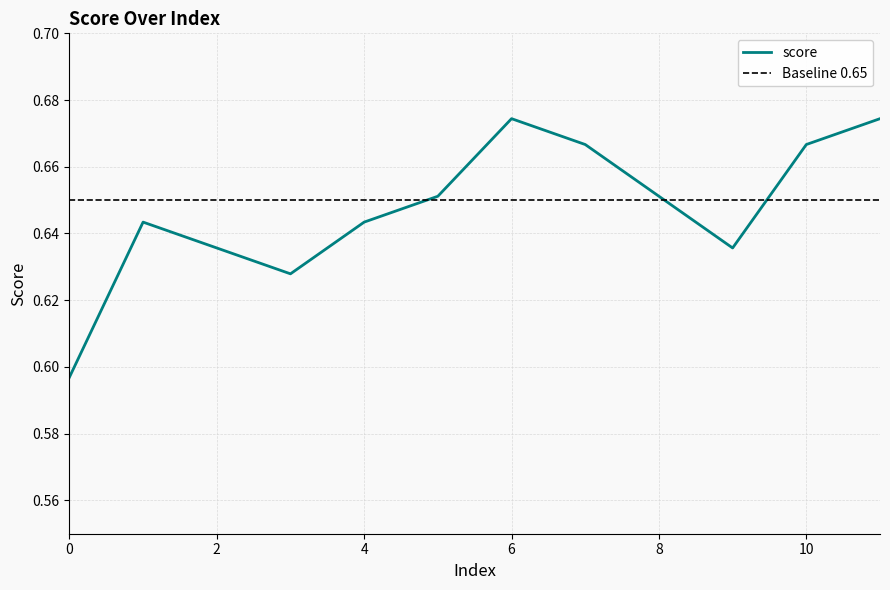

What is the value of the 2nd point from the left?

0.6